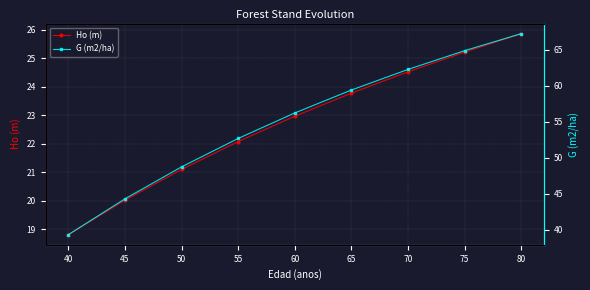

Does the chart have visible grid lines?

Yes